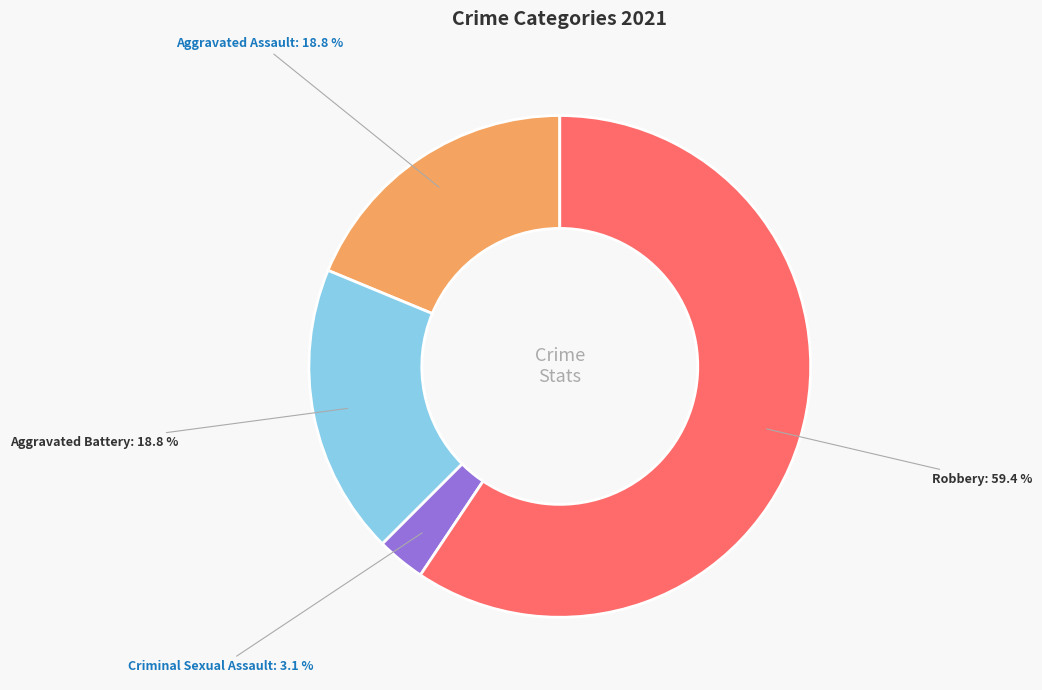

To the nearest percent, what is the average slice percentage?

25%